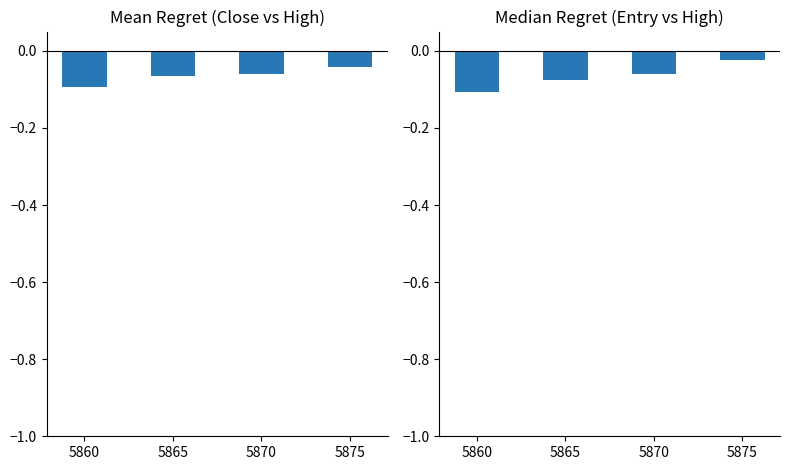

What is the value of the entry regret bar at the 1st from the left?

-0.1